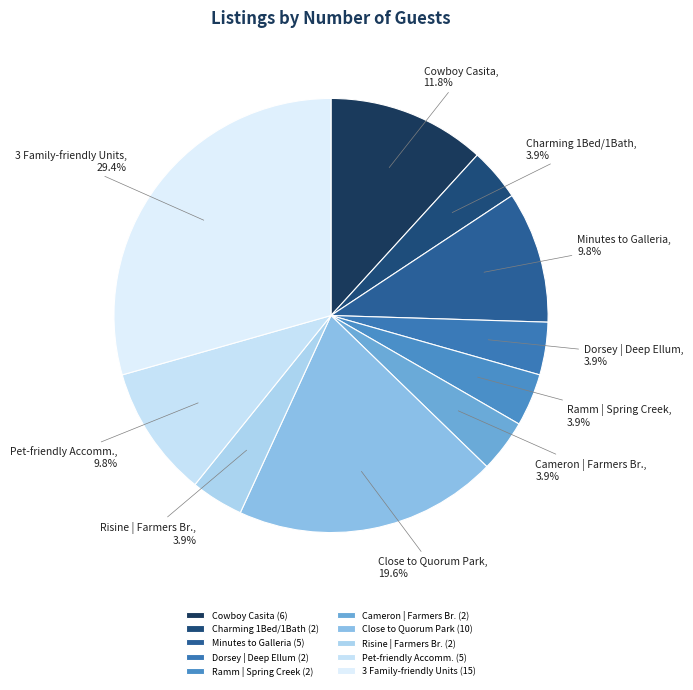

What portion of the pie excludes Dorsey | Deep Ellum?

96.1%